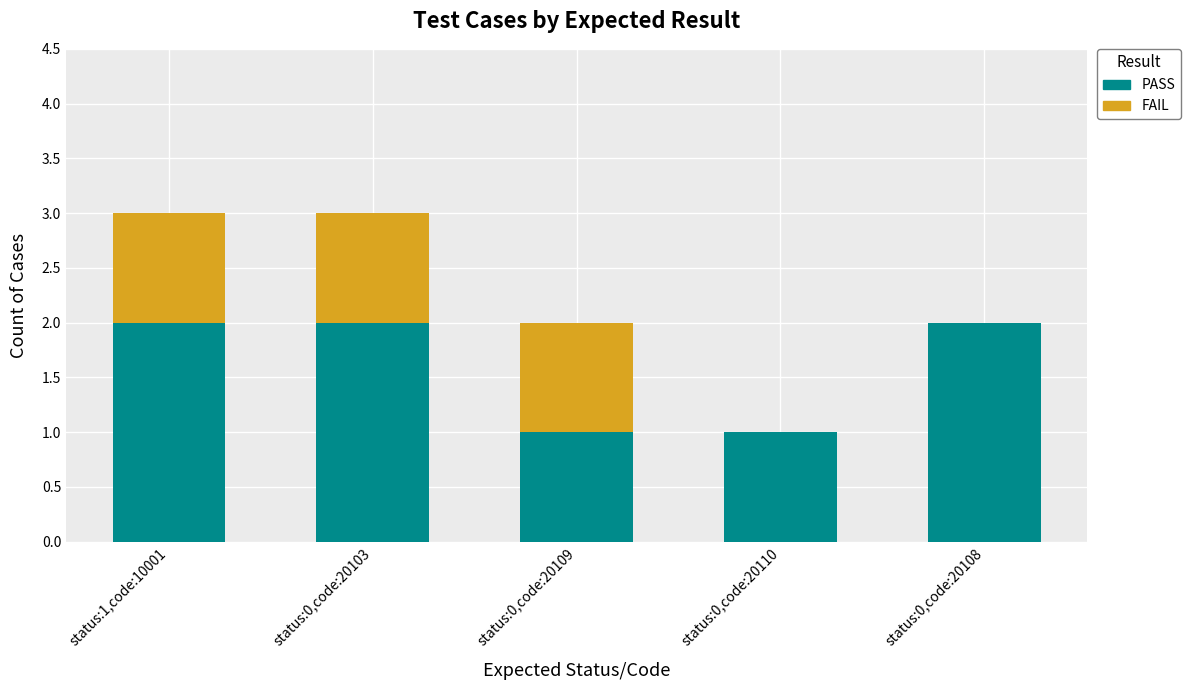

What is the sum of all PASS values?

8